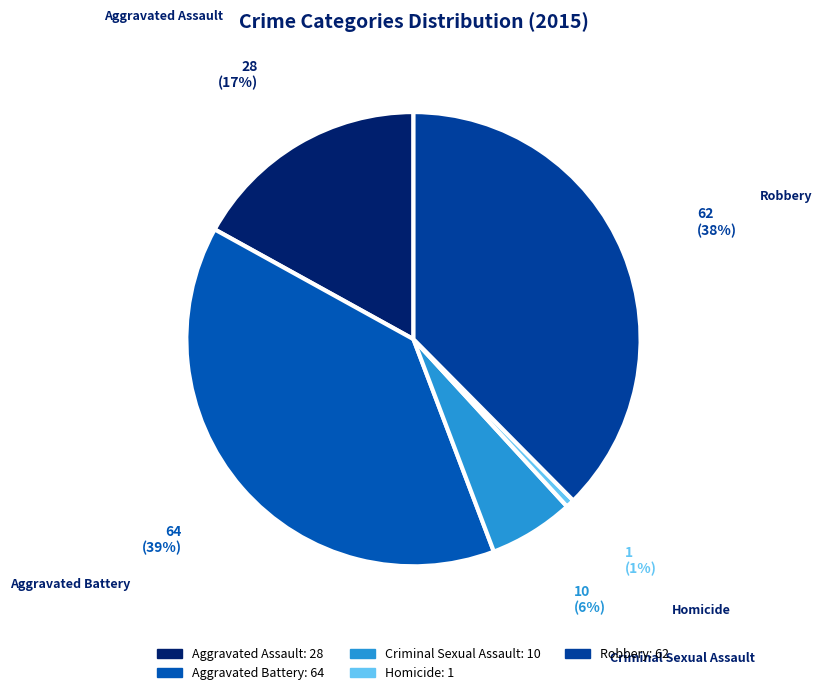

Combined, do Criminal Sexual Assault and Robbery account for over 50%?

No